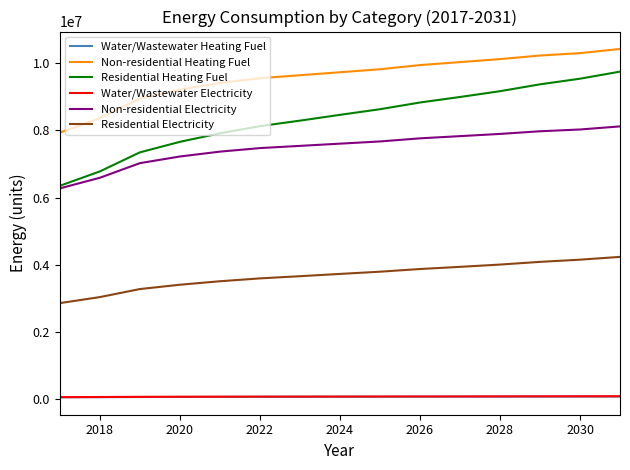

What is the greatest value displayed?

10415517.5